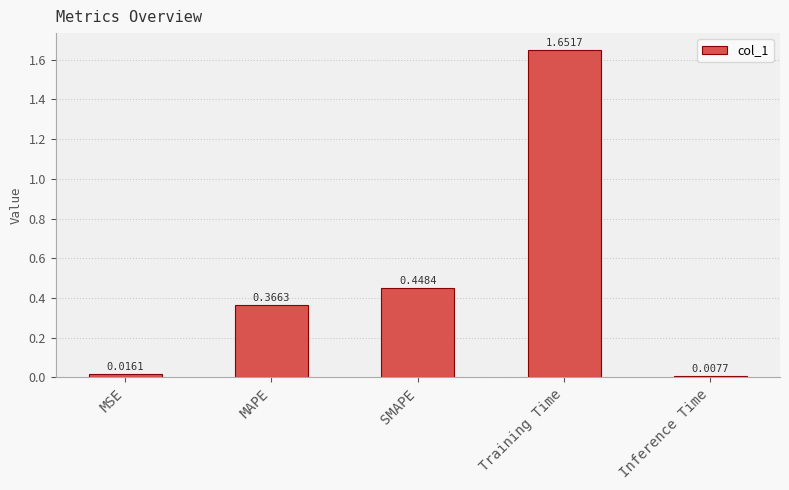

List the labels in order of value, smallest first.

Inference Time, MSE, MAPE, SMAPE, Training Time